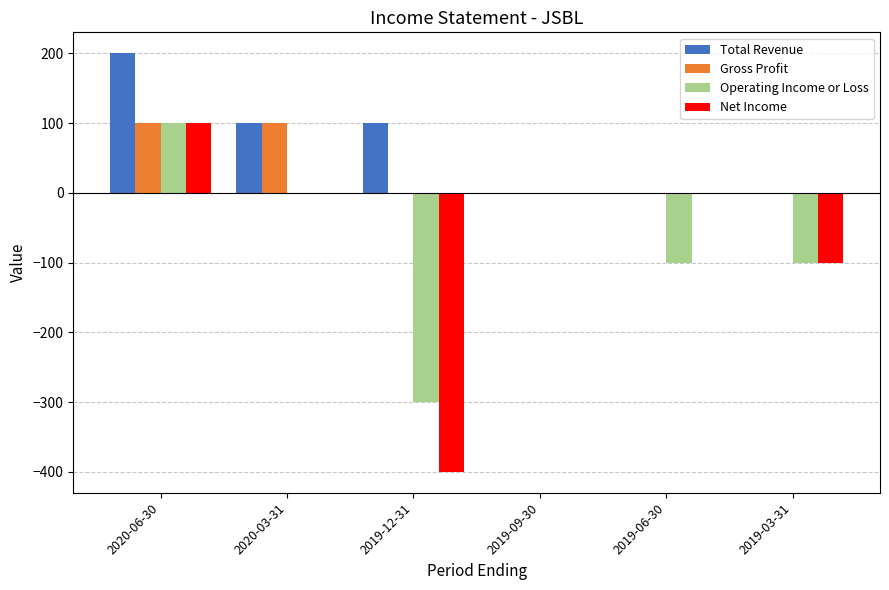

What is the highest value of the Total Revenue series?

200